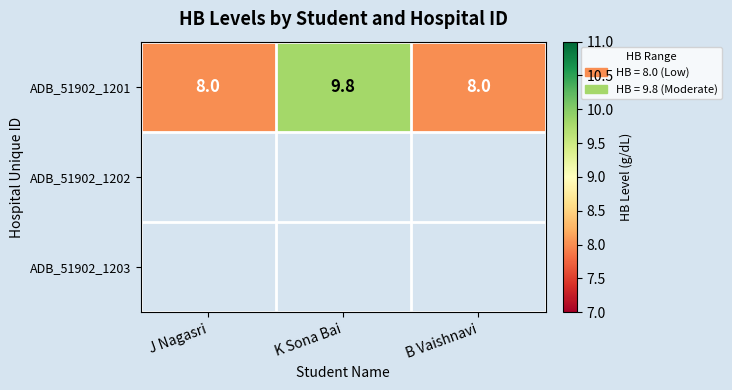

Reading left to right, extract all data points from this chart.

J Nagasri=8.0	K Sona Bai=9.8	B Vaishnavi=8.0